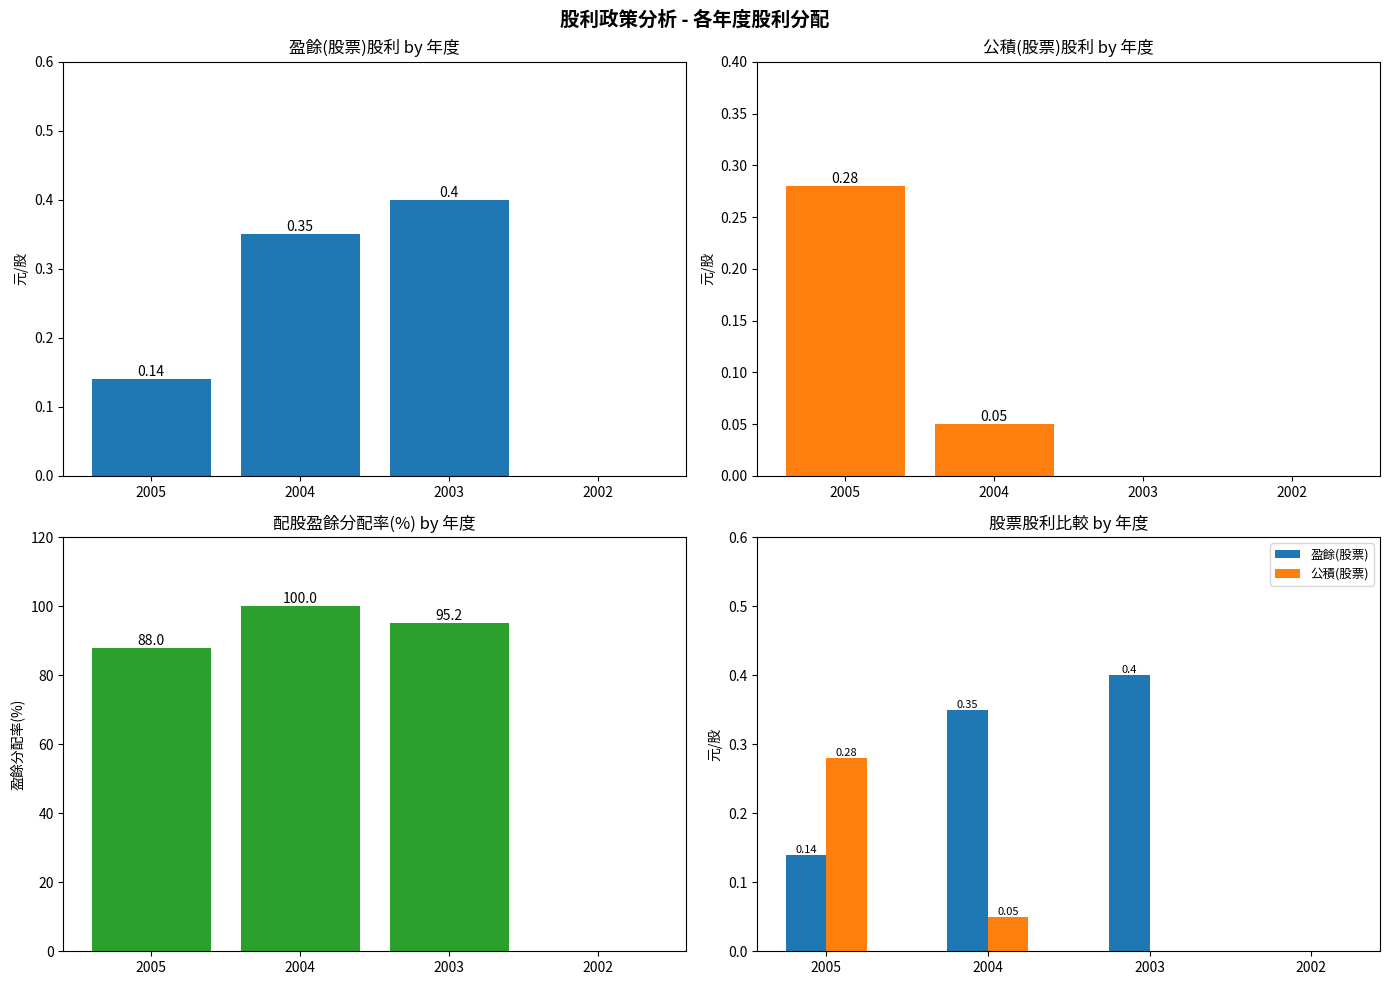

How many values in the 盈餘(股票) series exceed 0?

3